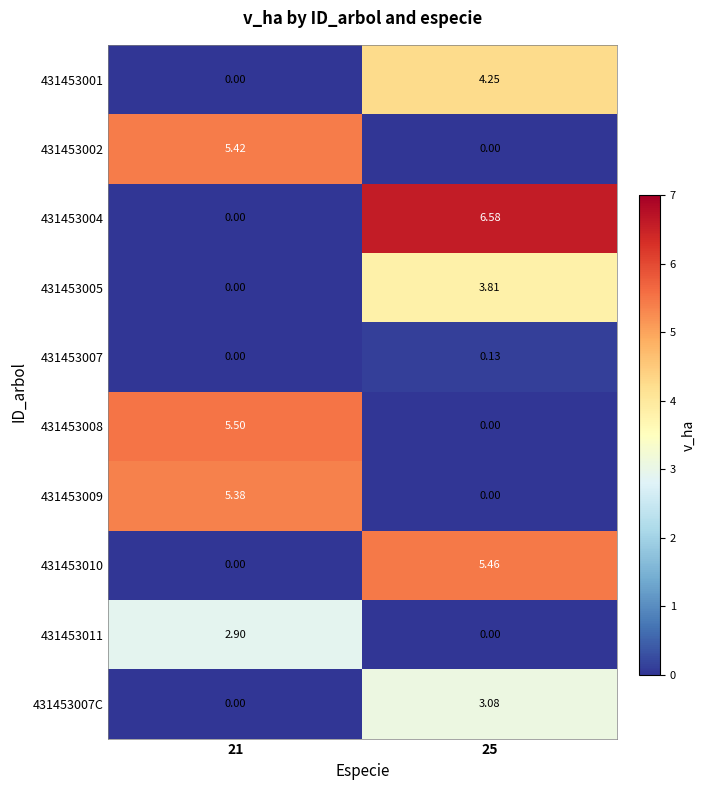

Rank the series by their maximum value, from highest to lowest.

431453004, 431453008, 431453010, 431453002, 431453009, 431453001, 431453005, 431453007C, 431453011, 431453007